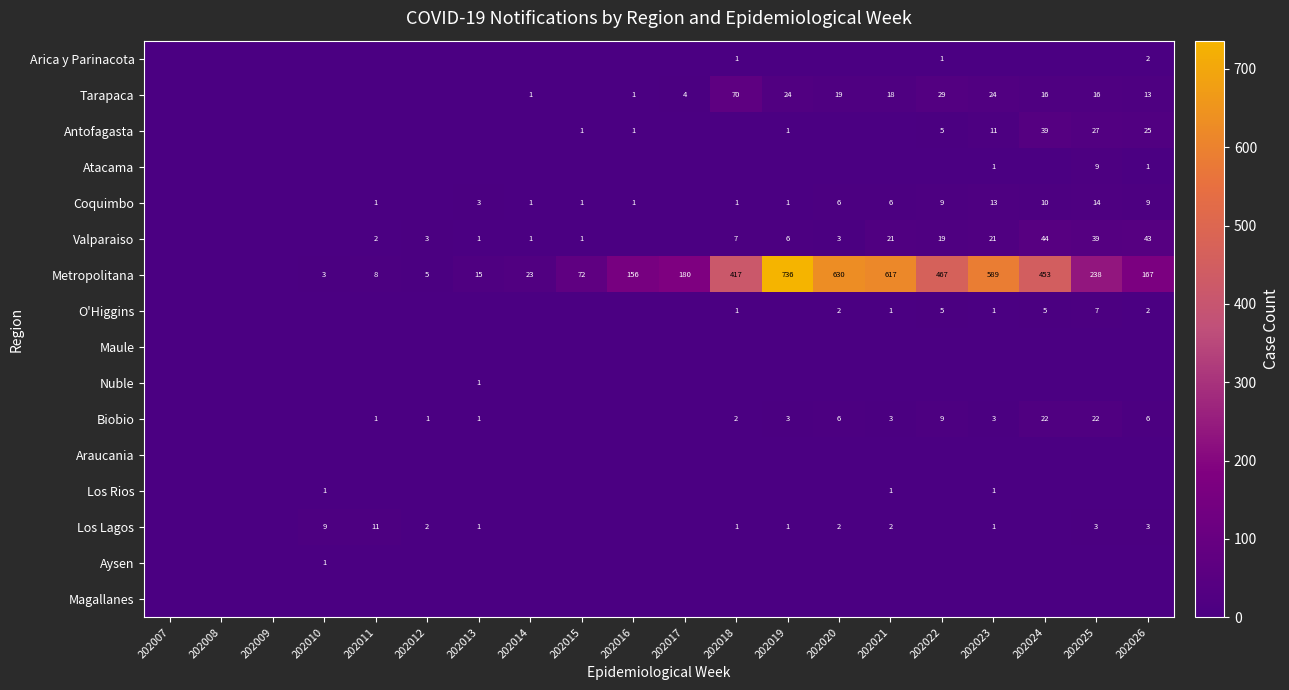

The value of Biobio at 202013 is 1. True or false?

True